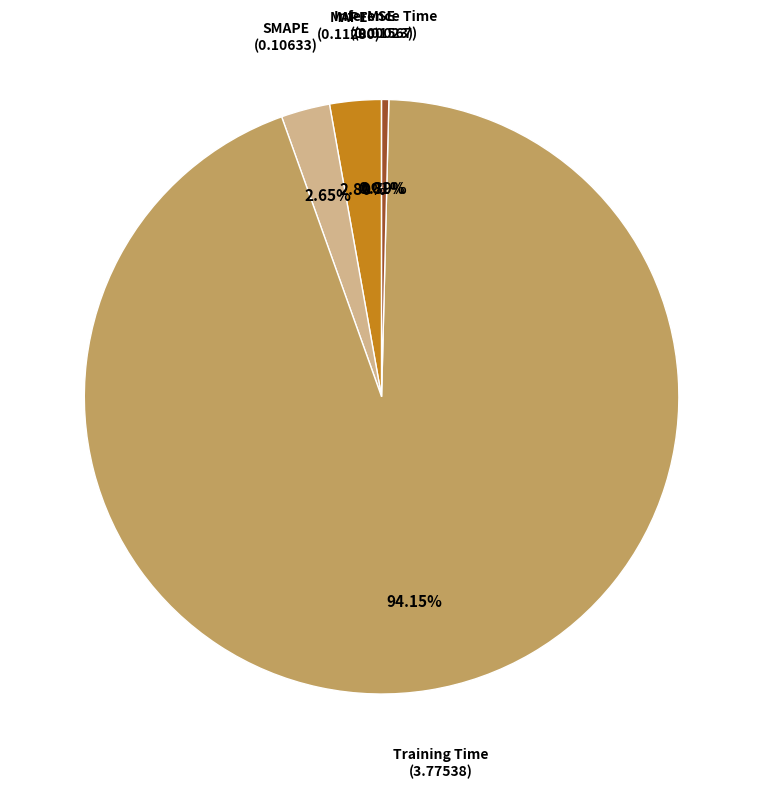

Which slice represents more than half of the pie?

Training Time